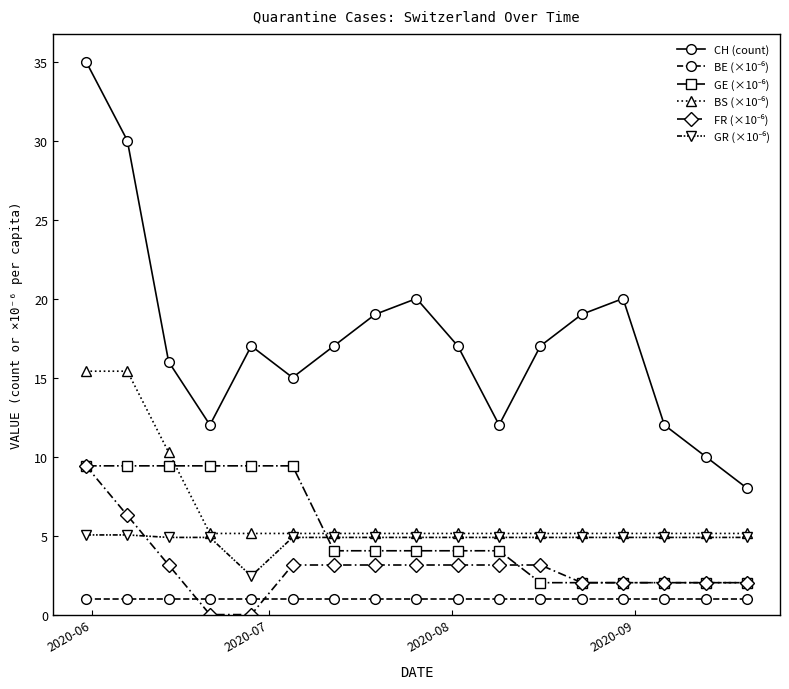

Which series has the largest total across all categories?

CH (count)